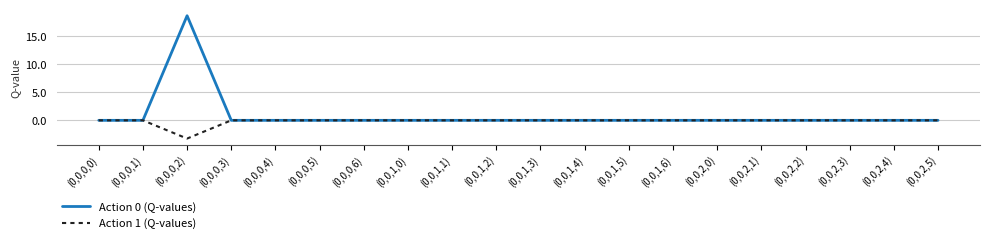

The value of Action 0 (Q-values) at (0,0,1,0) is 10.3. True or false?

False